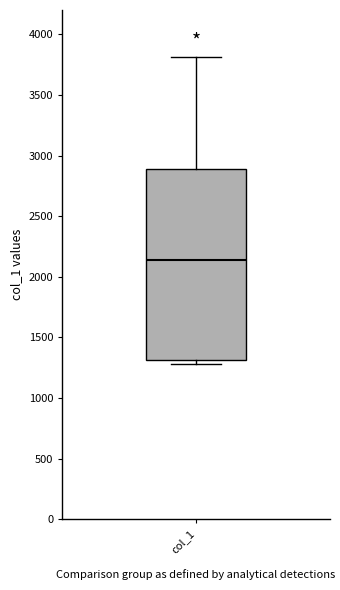

Read this box plot against the y-axis: the position of the median line, the range covered by the box, and the ends of both whiskers. The values are not printed on the chart, so give them approximately, as read against the axis.

median 2150, box 1300 to 2900, whiskers 1300 (just below the box's lower edge) to 3800